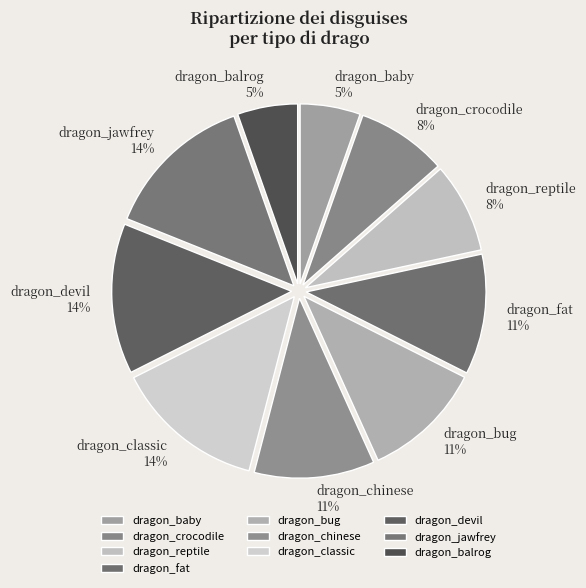

Approximately how many times larger is the value at dragon_baby compared to dragon_fat?

0.5